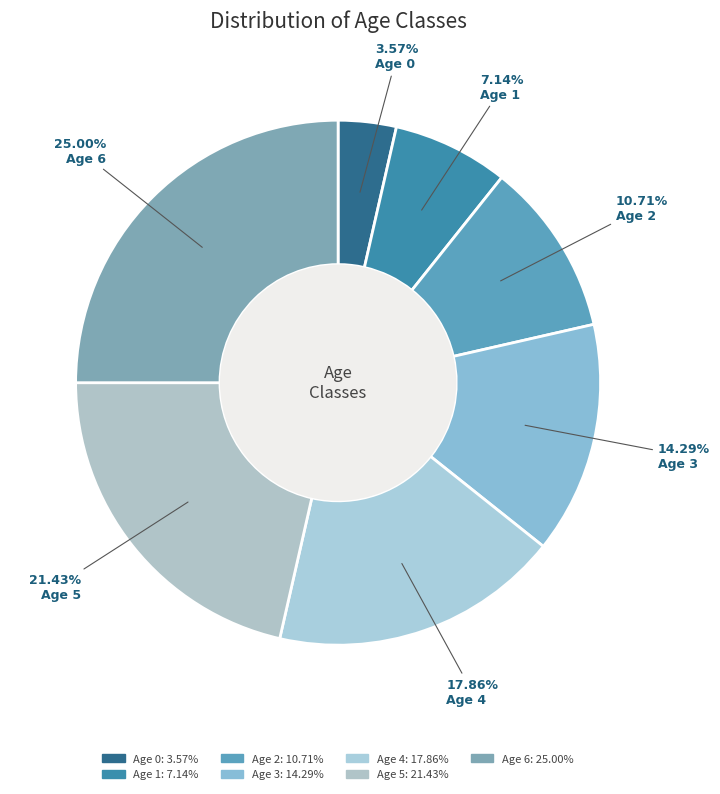

What is the ratio of the value at Age 5 to the value at Age 6?

0.9